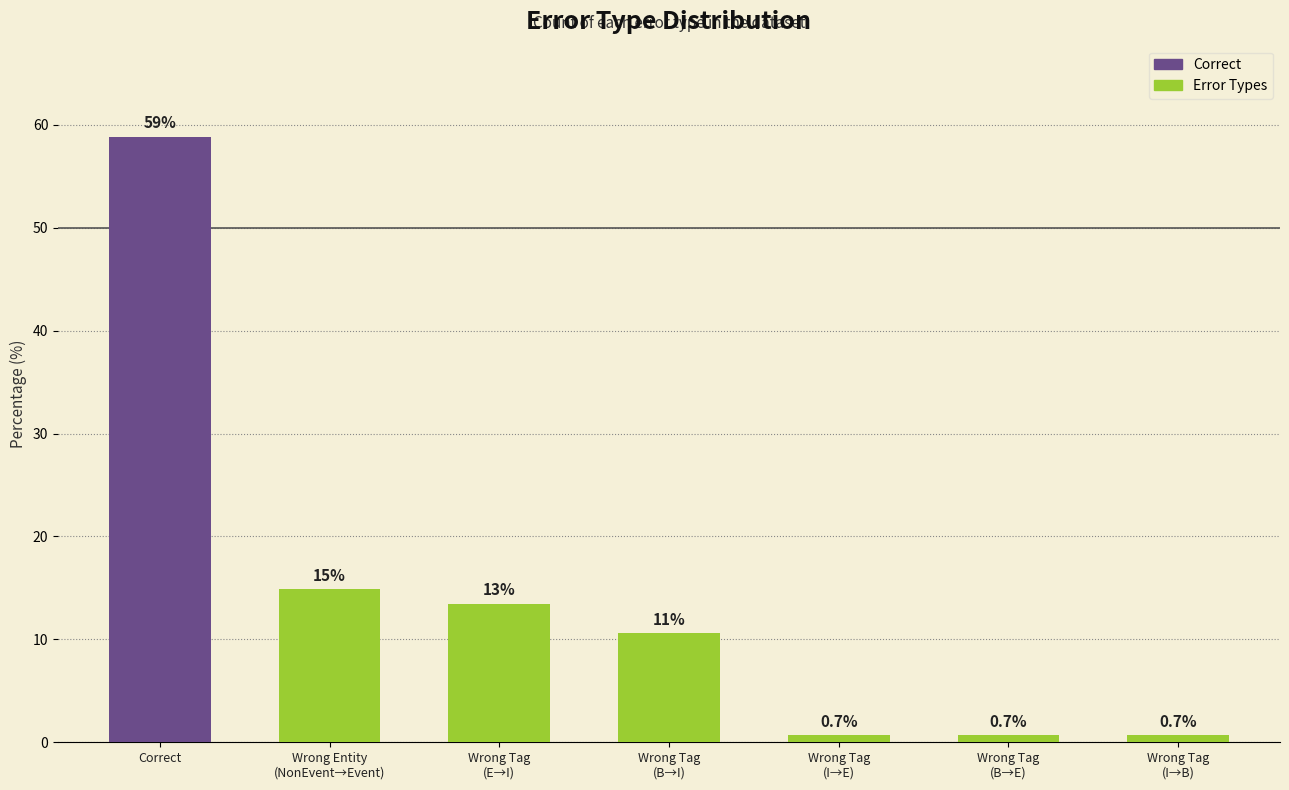

Which category has the highest value across all series?

Correct